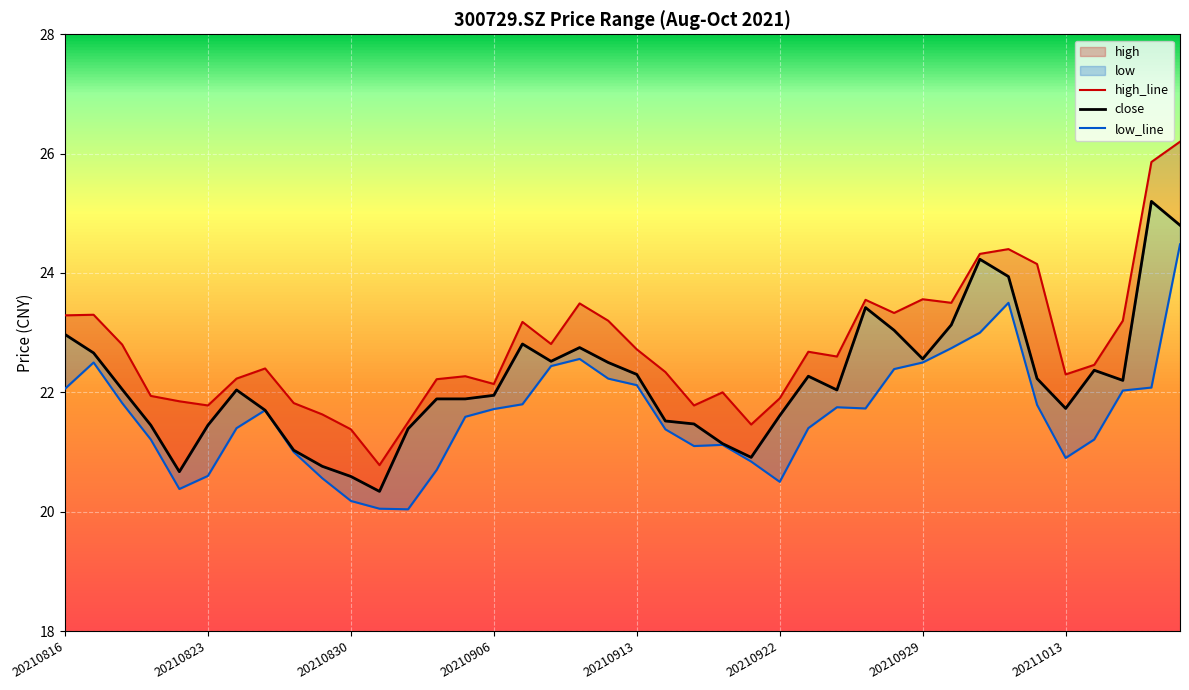

Which category has the highest value across all series?

39